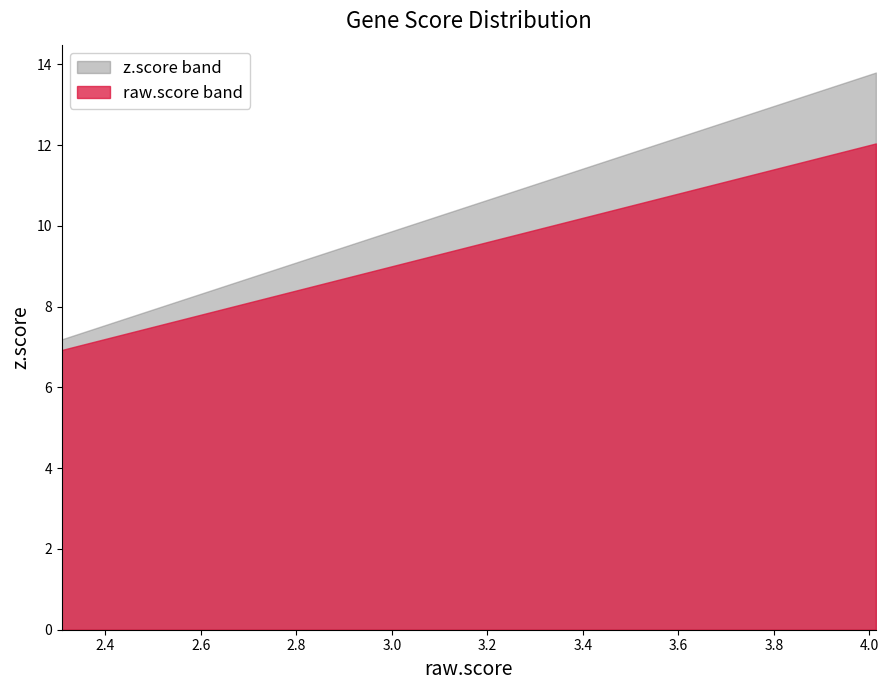

Does the chart have visible grid lines?

No